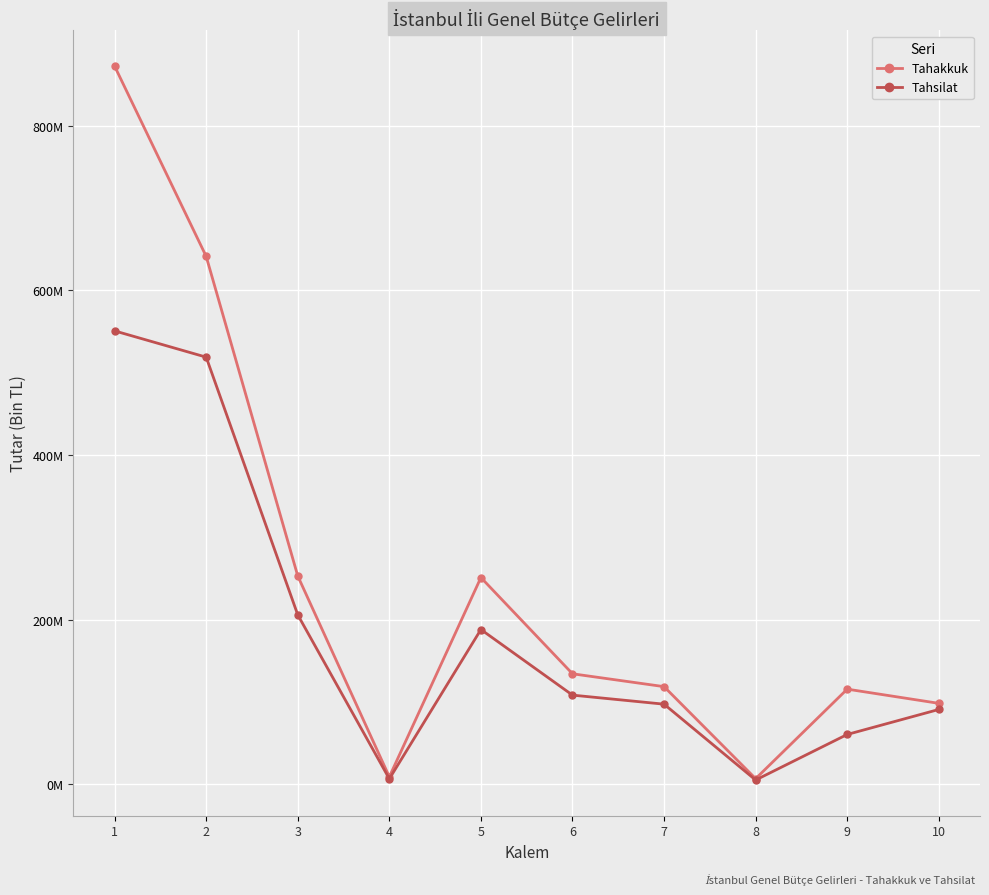

Does the chart have visible grid lines?

Yes